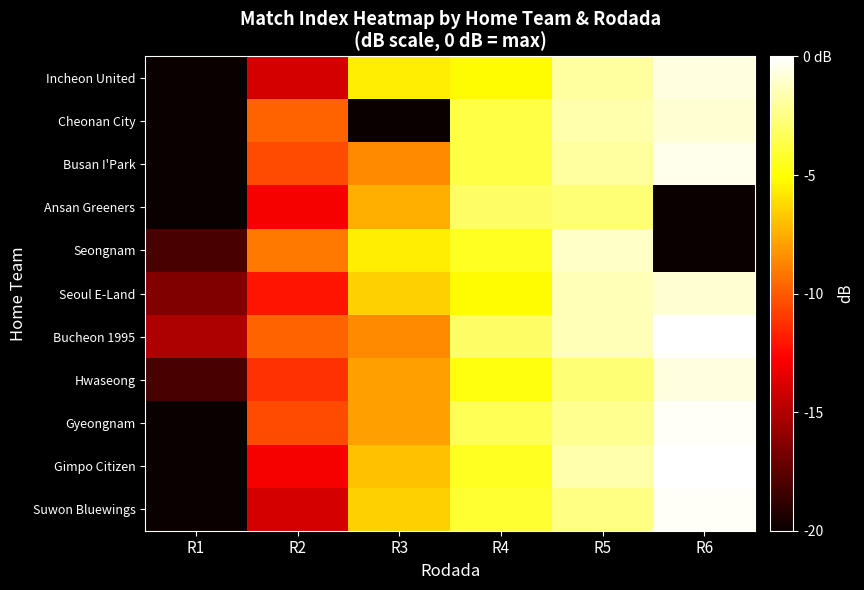

At which category is the sum across all series the highest?

R5